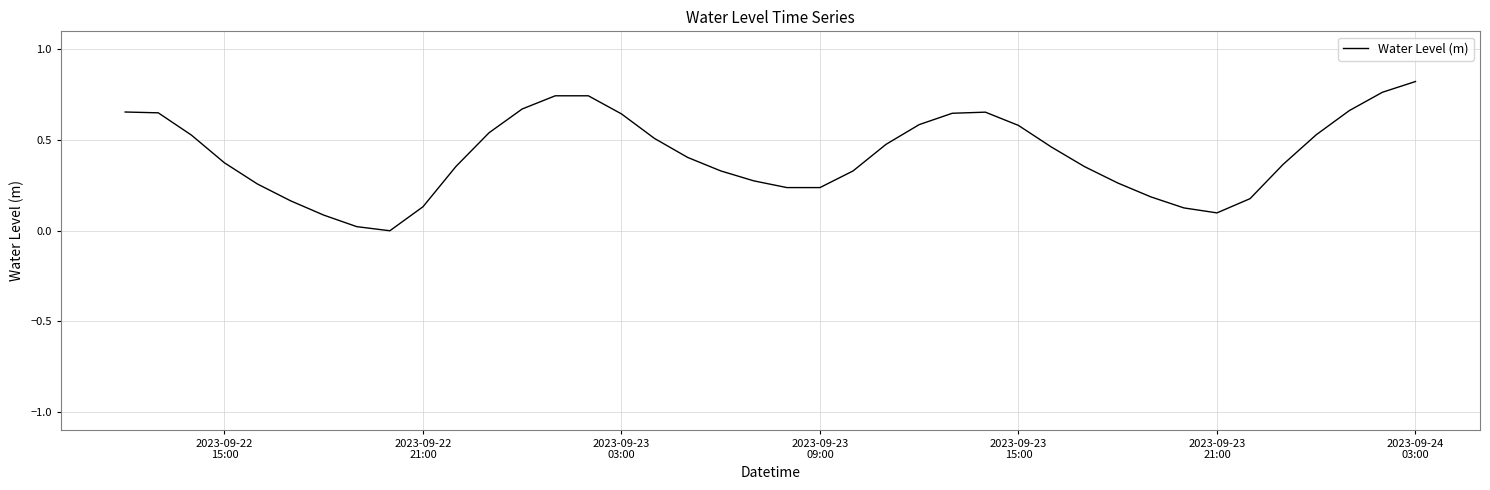

How many interior local peaks (higher than both neighbors) does the data have?

2